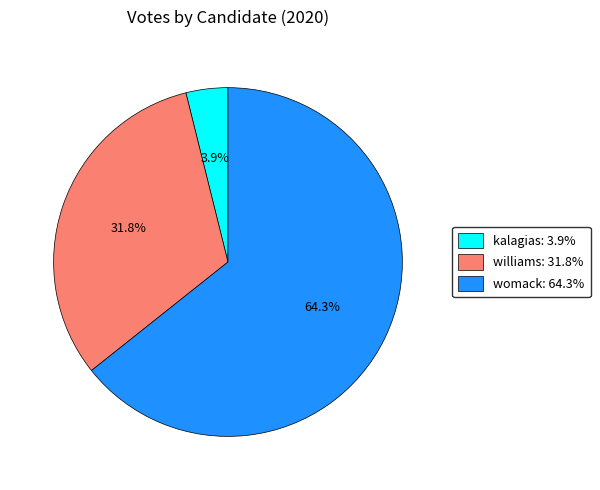

Which slice is the largest?

womack-60238-4-h